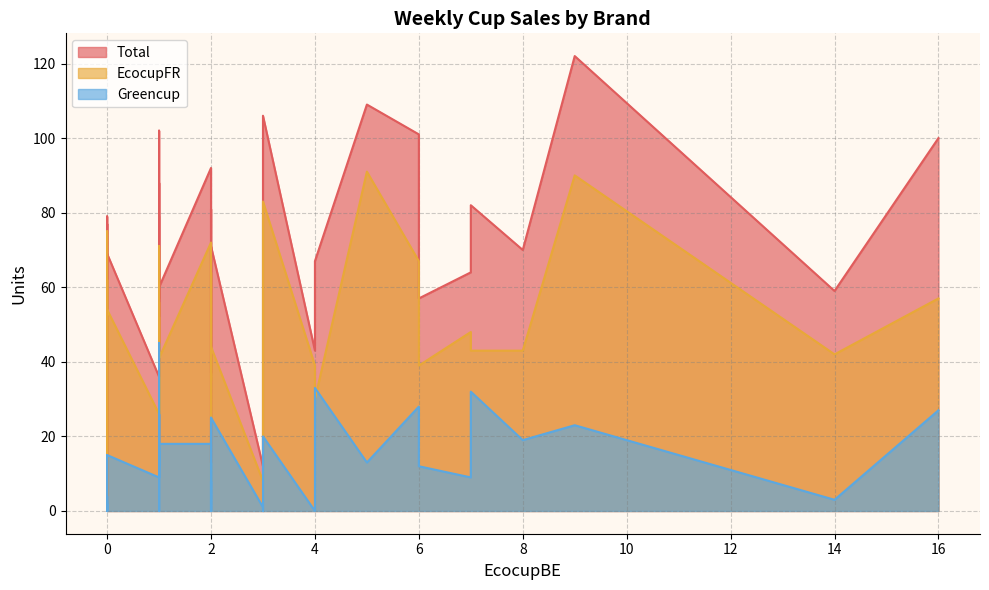

What is the difference between the maximum and minimum values in the Greencup series?

45